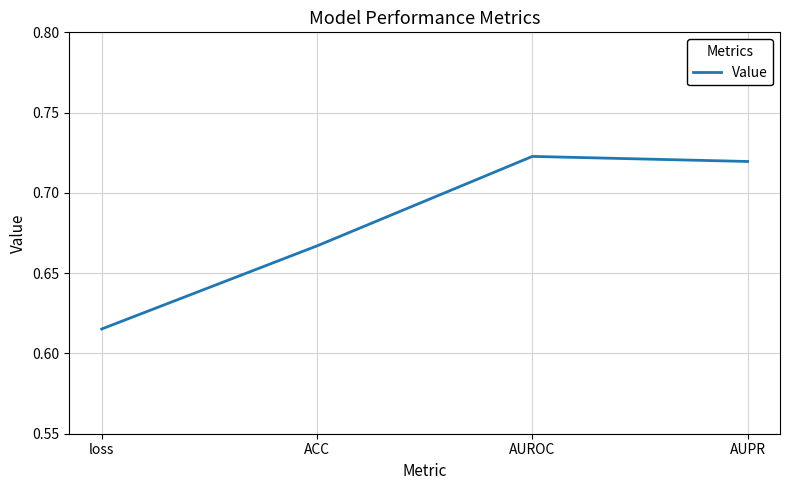

Rank the categories by value from lowest to highest.

loss, ACC, AUPR, AUROC